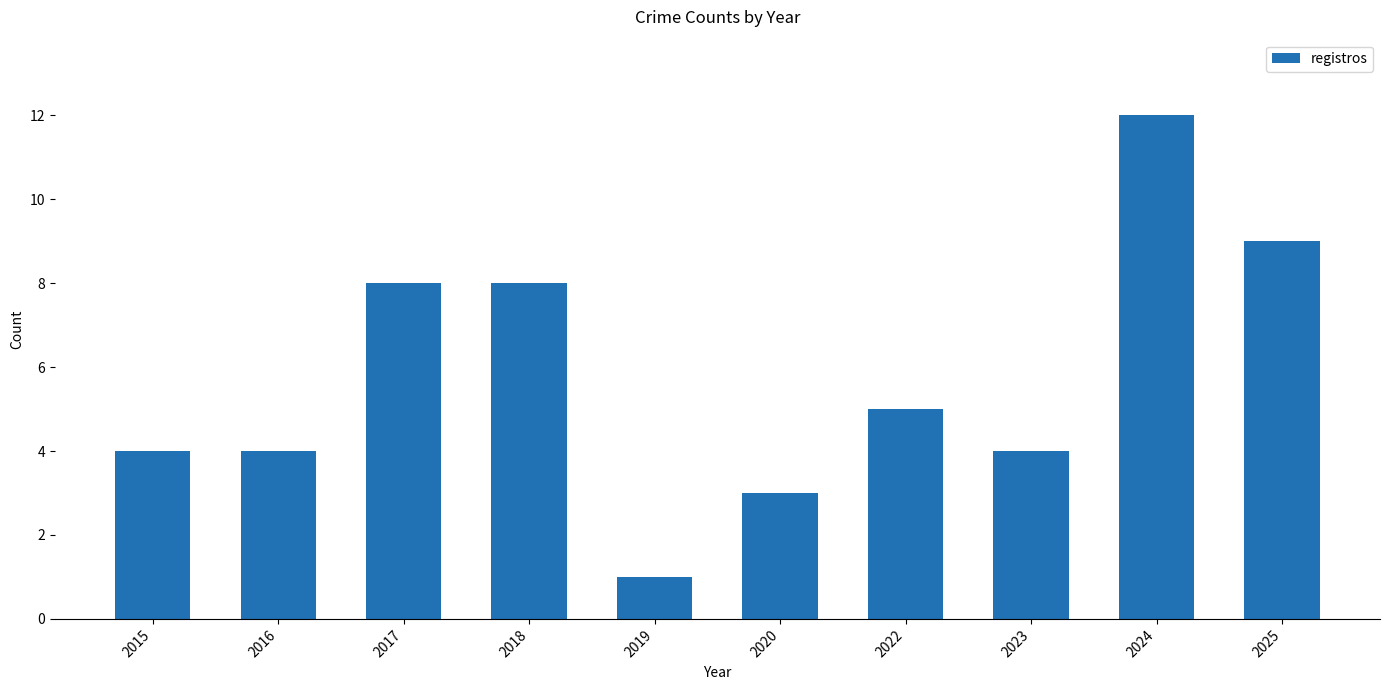

How many data points are less than 5?

5